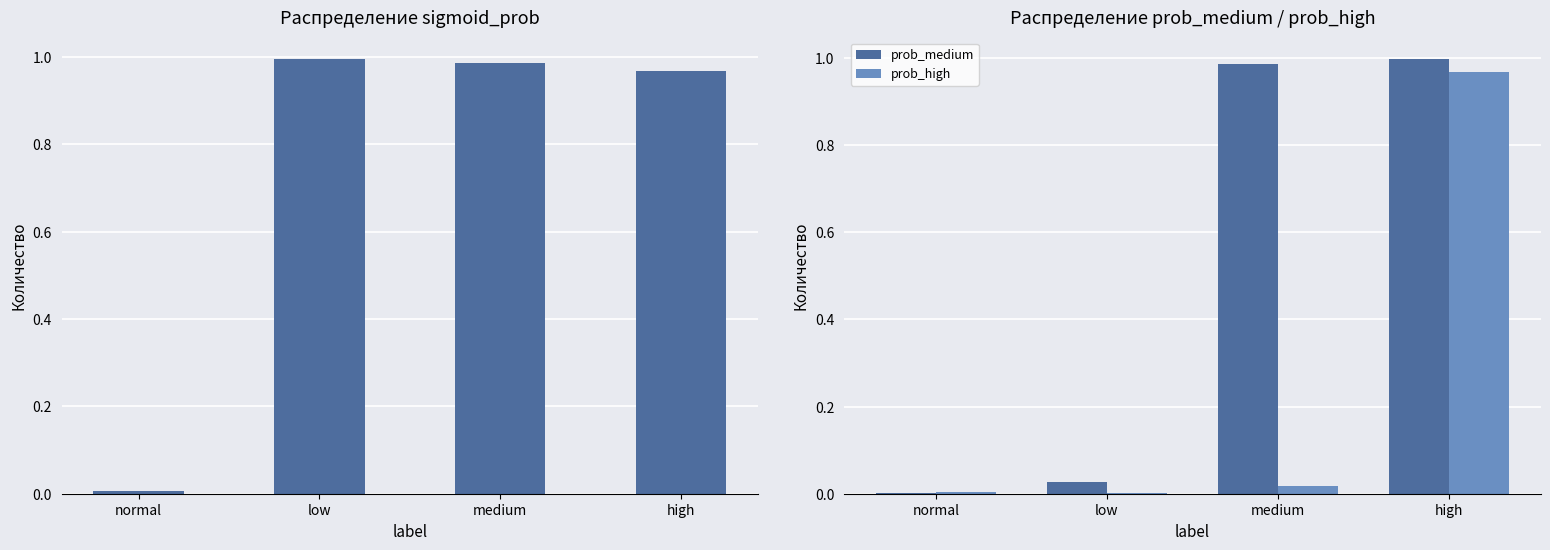

Which has a higher value, medium or high?

medium